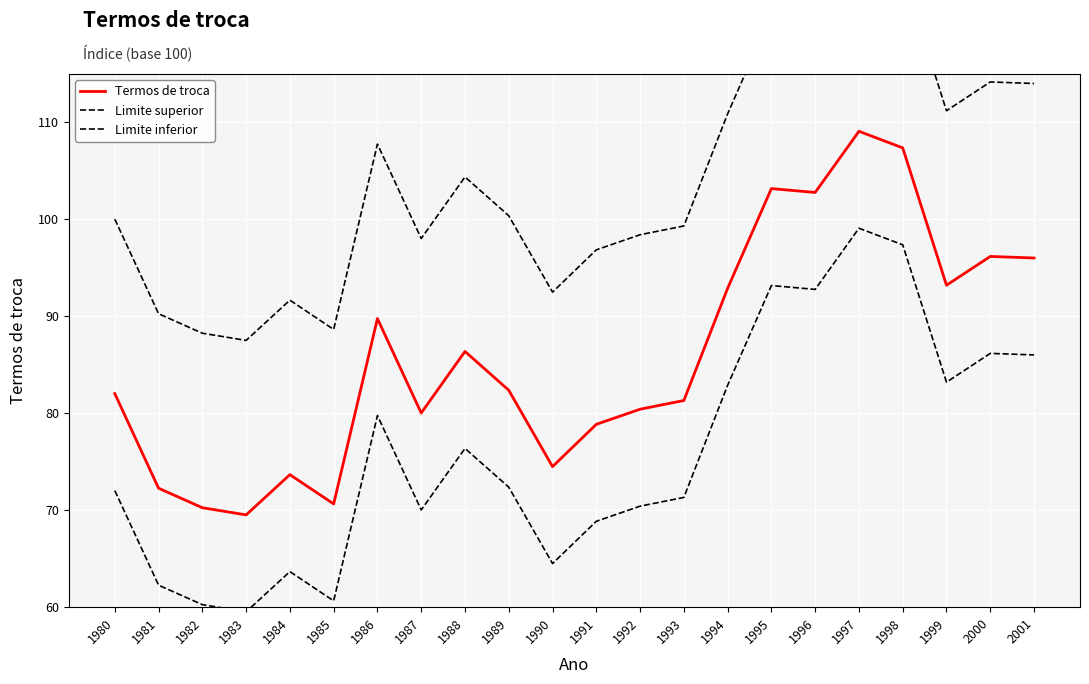

True or false: Limite superior and Termos de troca intersect in this chart.

False